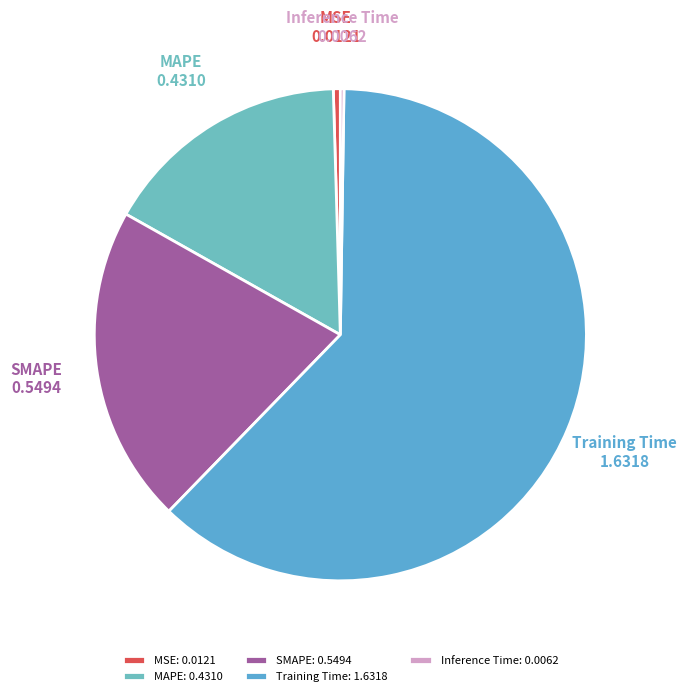

Is there a majority slice in this chart?

Yes